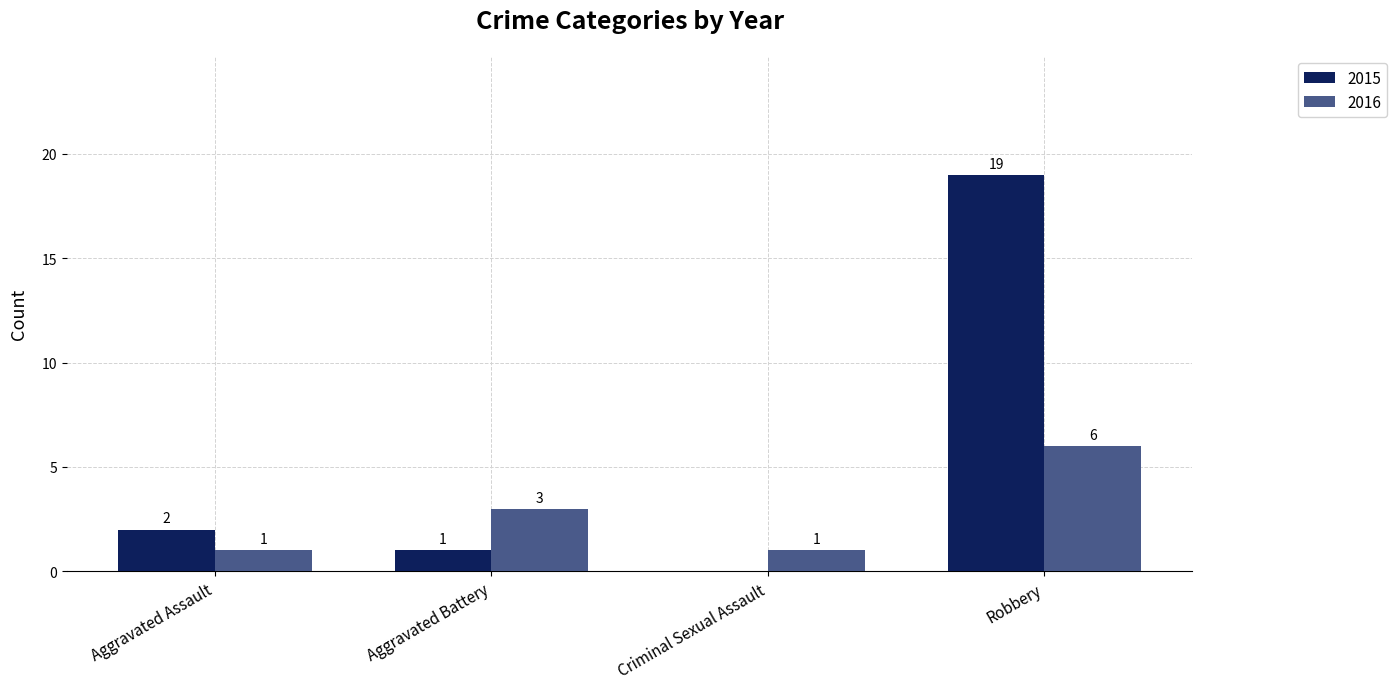

Is it true that 2016 equals 5 at Aggravated Battery?

False